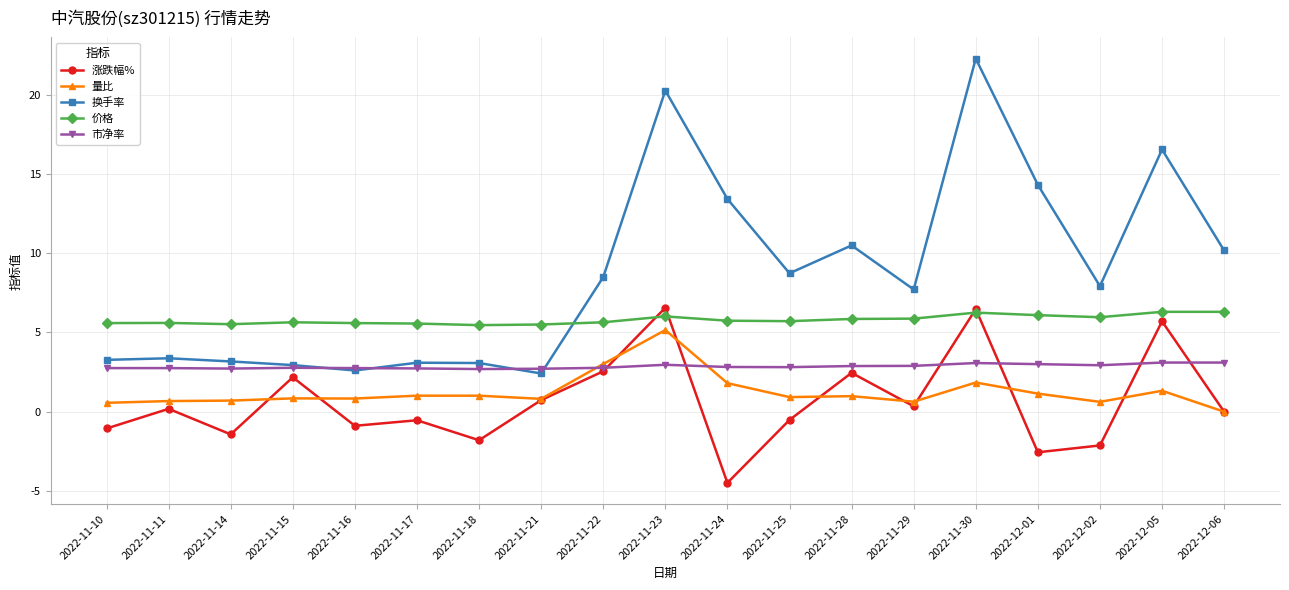

True or false: 市净率 has a value of 0.7 at 2022-11-25.

False